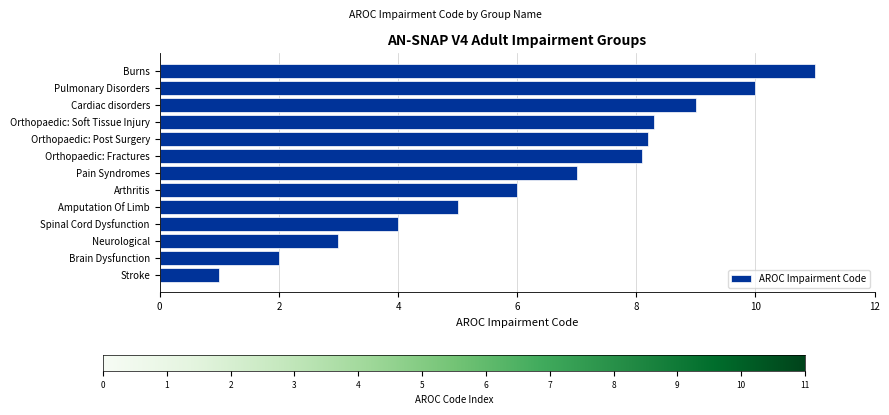

At which category does the chart reach its minimum across all series?

Stroke